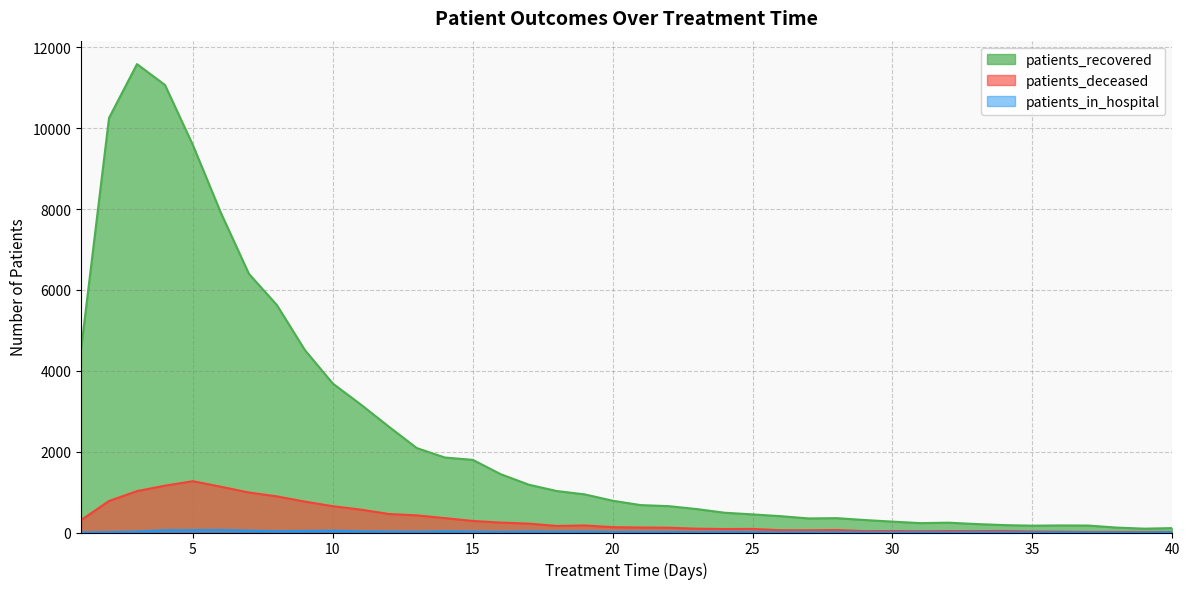

Which category has the highest value in the patients_in_hospital series?

6